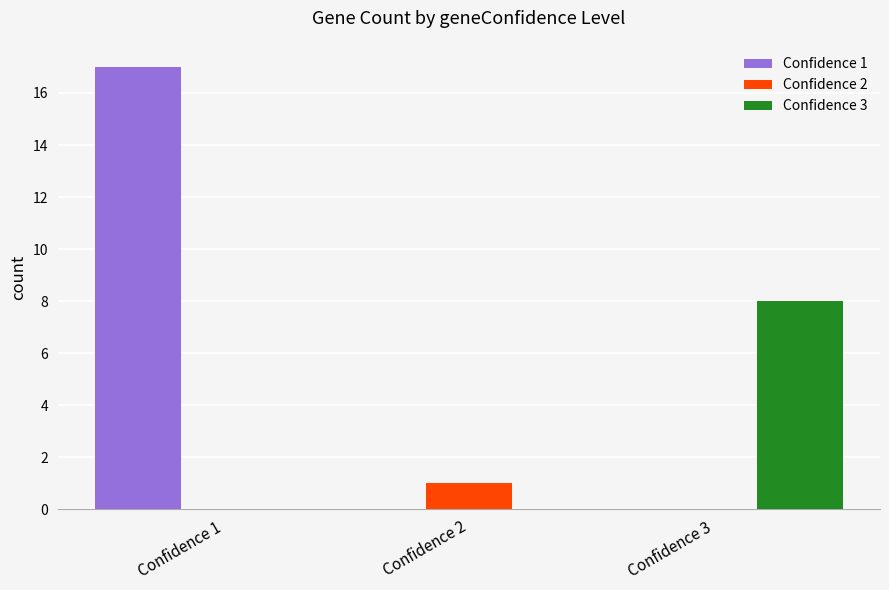

The Confidence 1 series shows 26 at Confidence 1. True or false?

False